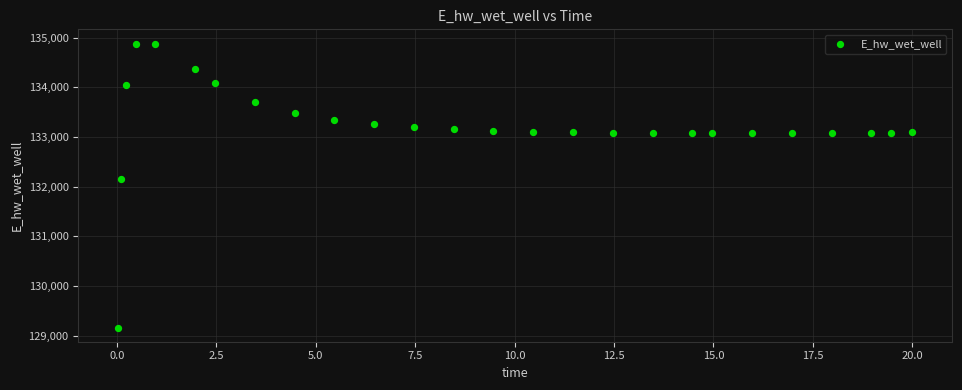

What is the range of Y values (max minus min)?

5715.6